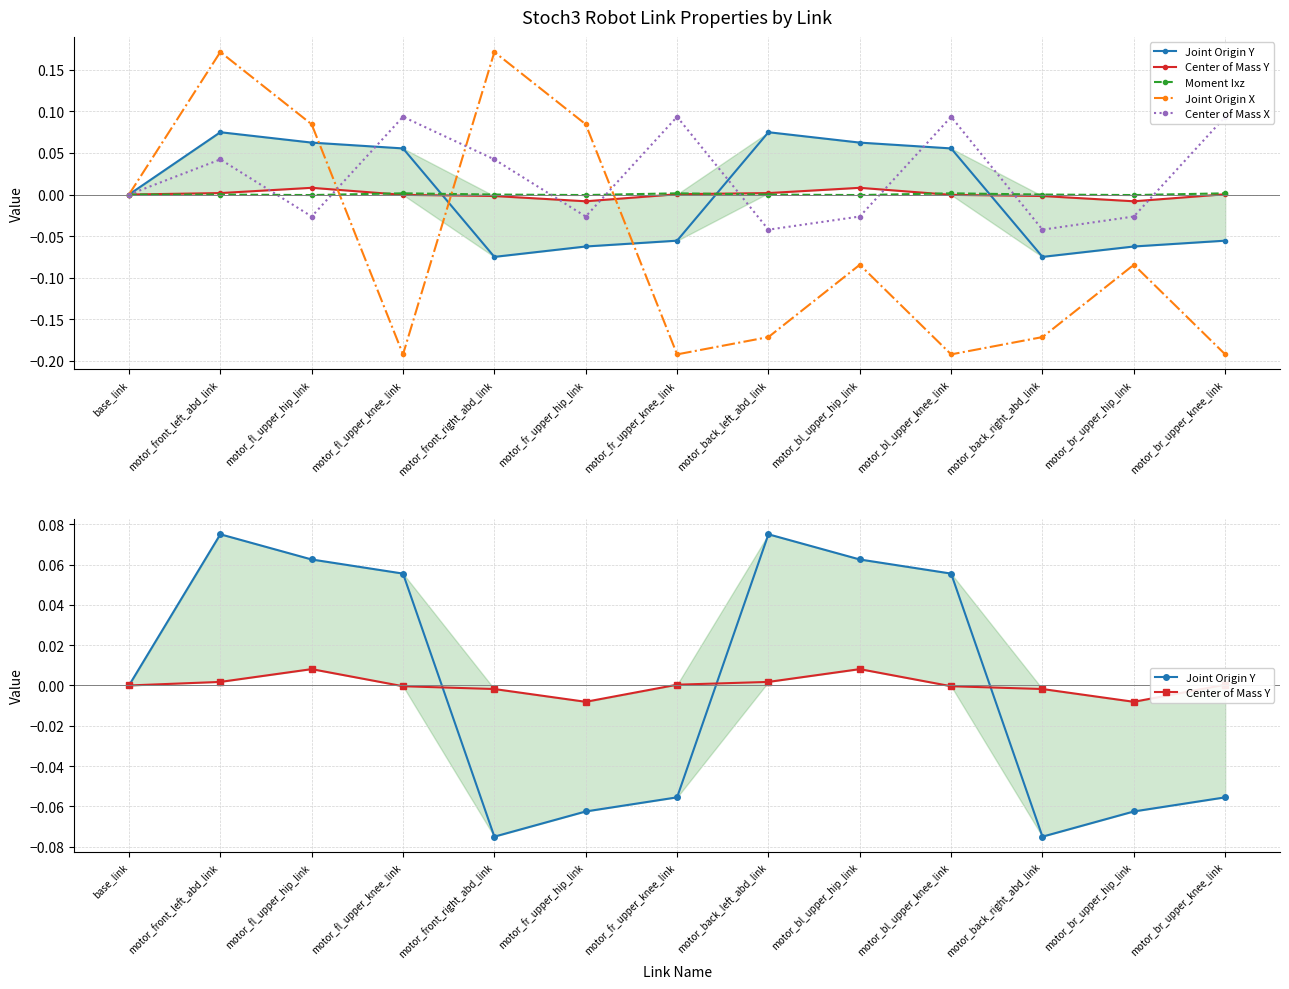

How many interior local peaks does the Moment Ixz series have?

3